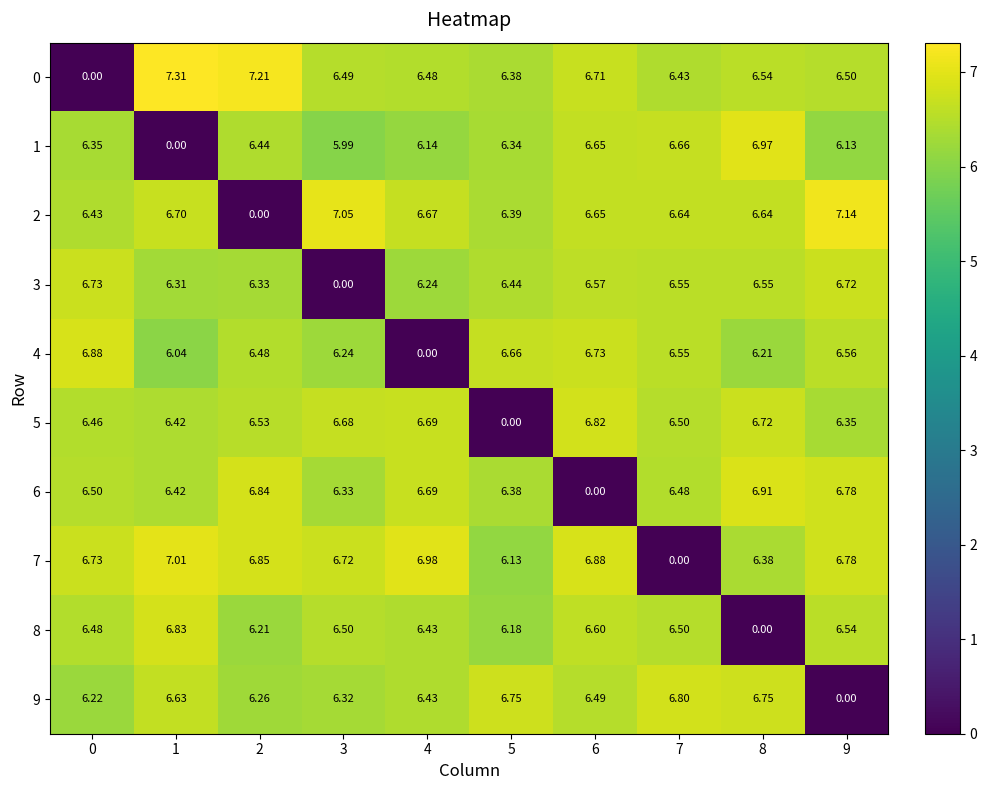

Is the value of 2 at 6 greater than the value of 3 at 2?

Yes